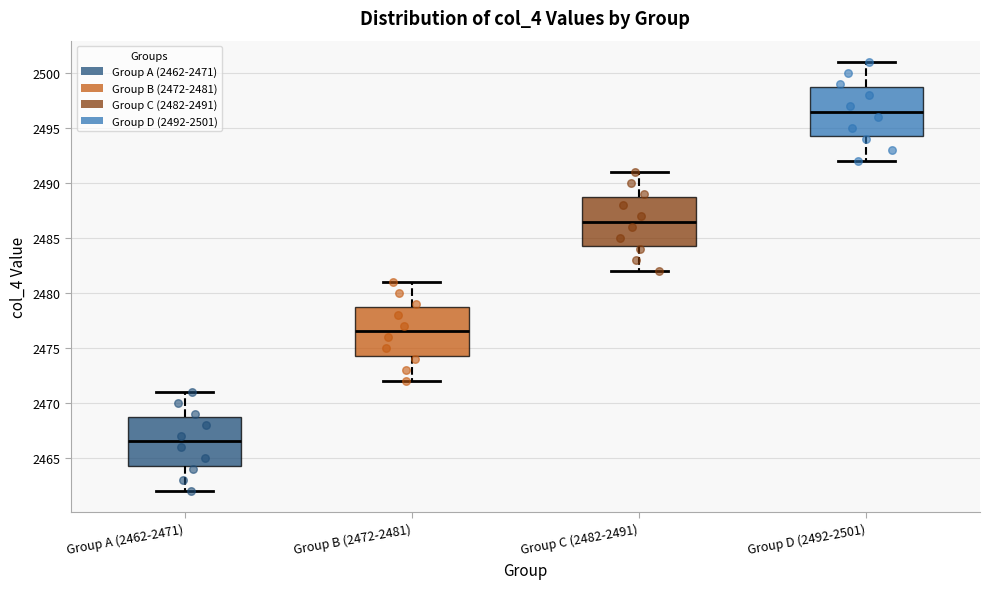

Where does the median line of the box for Group D (2492-2501) sit on the y-axis? The values are not printed on the chart, so give them approximately, as read against the axis.

2496.5